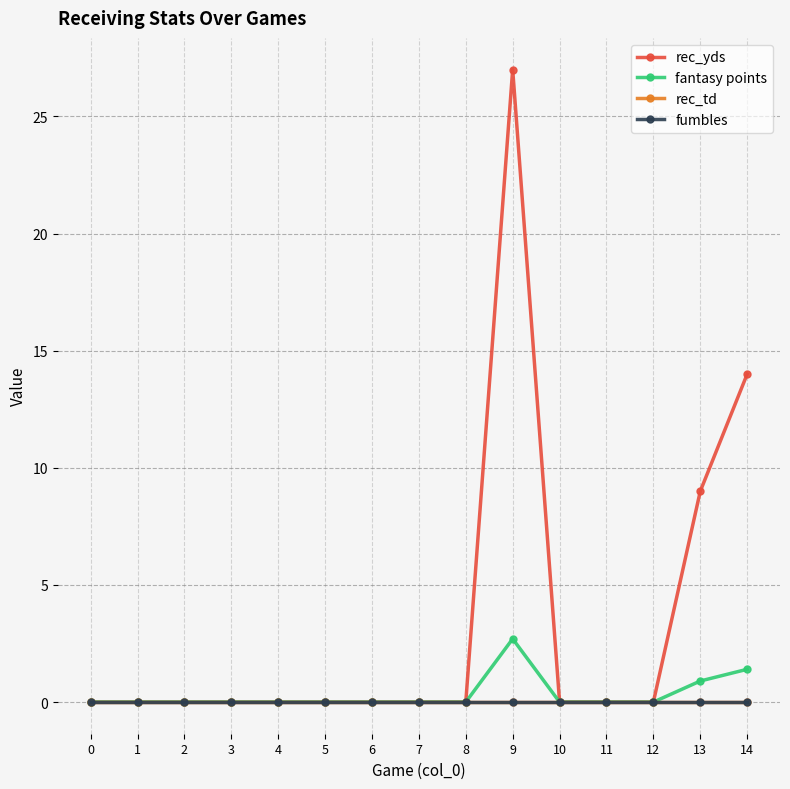

Reading left to right, what are all the values shown in this chart?

rec_yds: 0=0.0	1=0.0	2=0.0	3=0.0	4=0.0	5=0.0	6=0.0	7=0.0	8=0.0	9=27.0	10=0.0	11=0.0	12=0.0	13=9.0	14=14.0
fantasy points: 0=0.0	1=0.0	2=0.0	3=0.0	4=0.0	5=0.0	6=0.0	7=0.0	8=0.0	9=2.7	10=0.0	11=0.0	12=0.0	13=0.9	14=1.4
rec_td: 0=0.0	1=0.0	2=0.0	3=0.0	4=0.0	5=0.0	6=0.0	7=0.0	8=0.0	9=0.0	10=0.0	11=0.0	12=0.0	13=0.0	14=0.0
fumbles: 0=0.0	1=0.0	2=0.0	3=0.0	4=0.0	5=0.0	6=0.0	7=0.0	8=0.0	9=0.0	10=0.0	11=0.0	12=0.0	13=0.0	14=0.0